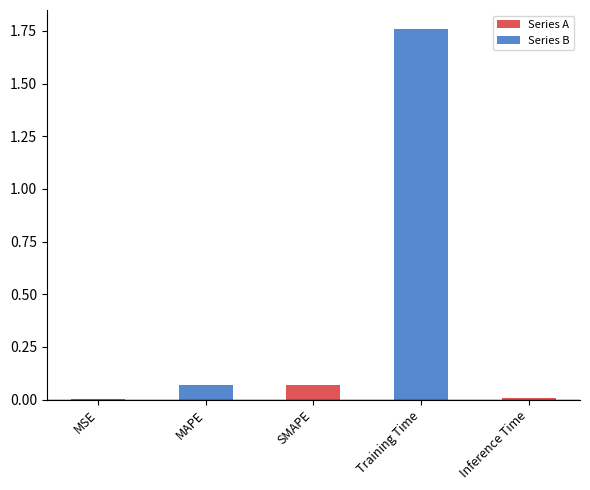

At which label is the value closest to 0?

MSE